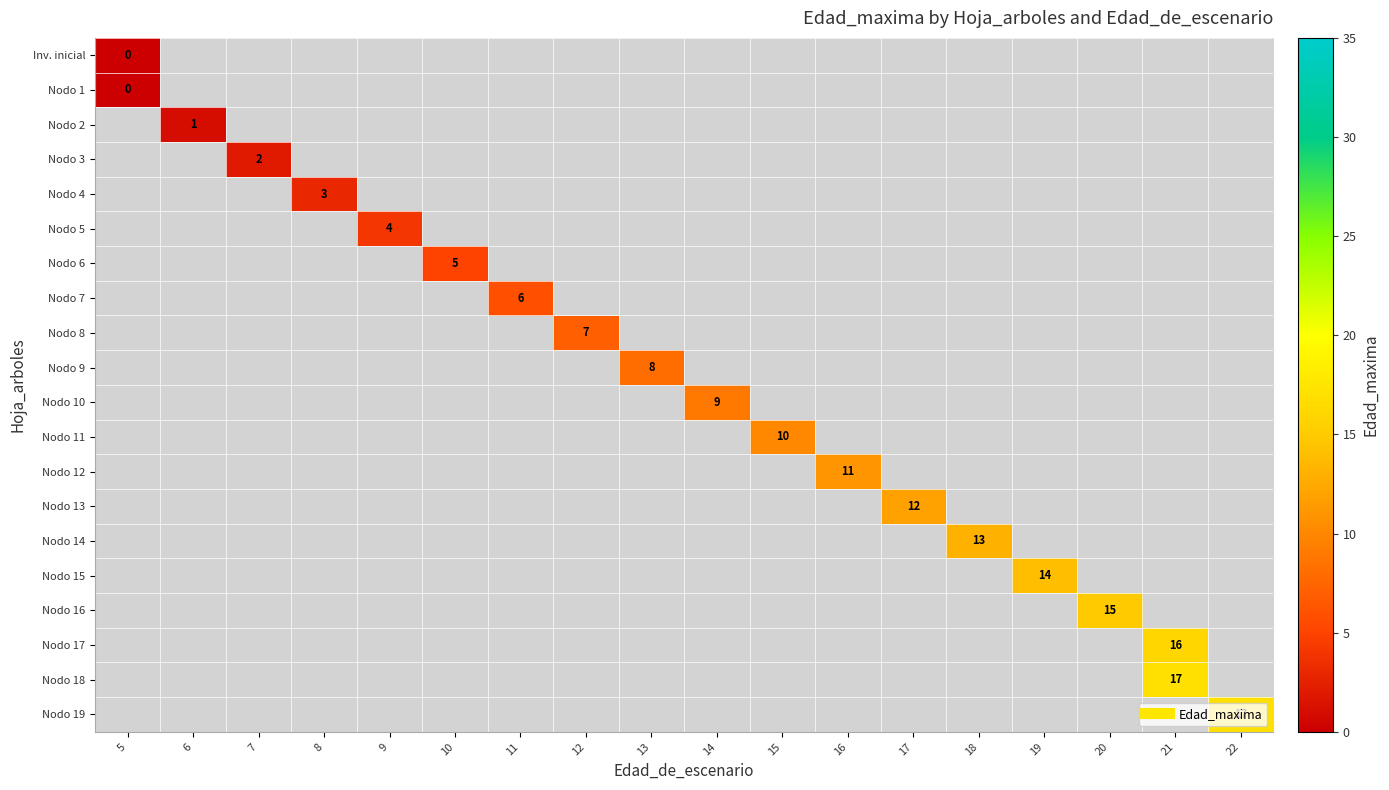

At how many categories does at least one series exceed 6?

11